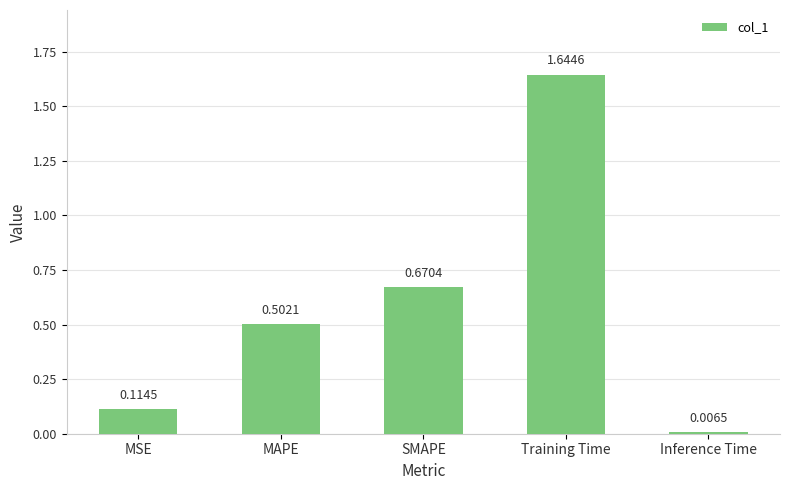

Where is the data nearest to the value 0?

Inference Time